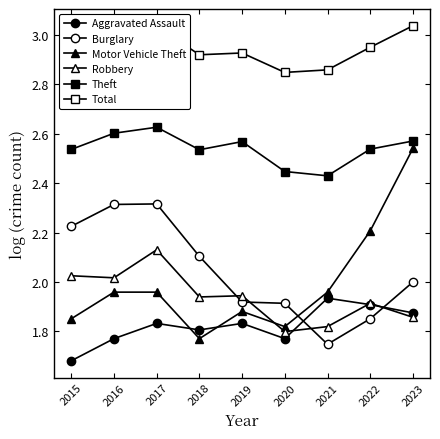

True or false: Total and Theft intersect in this chart.

False